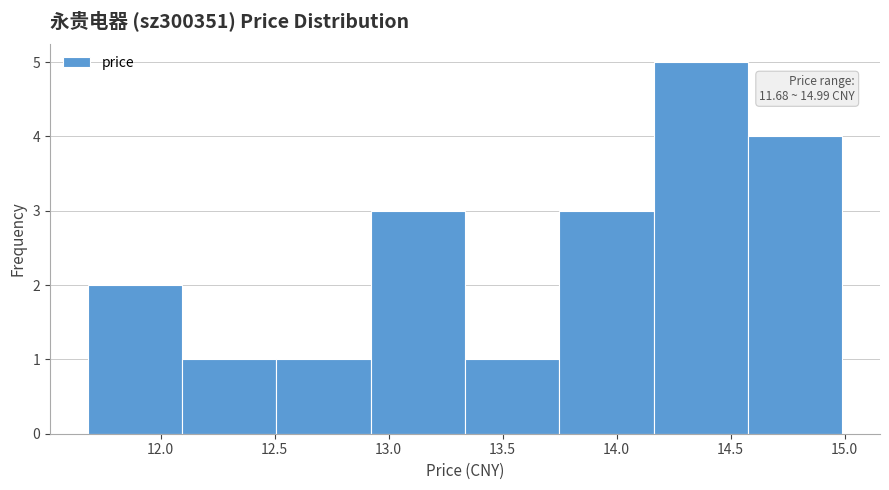

Over which range of the x-axis is the bar tallest?

14.15 to 14.60